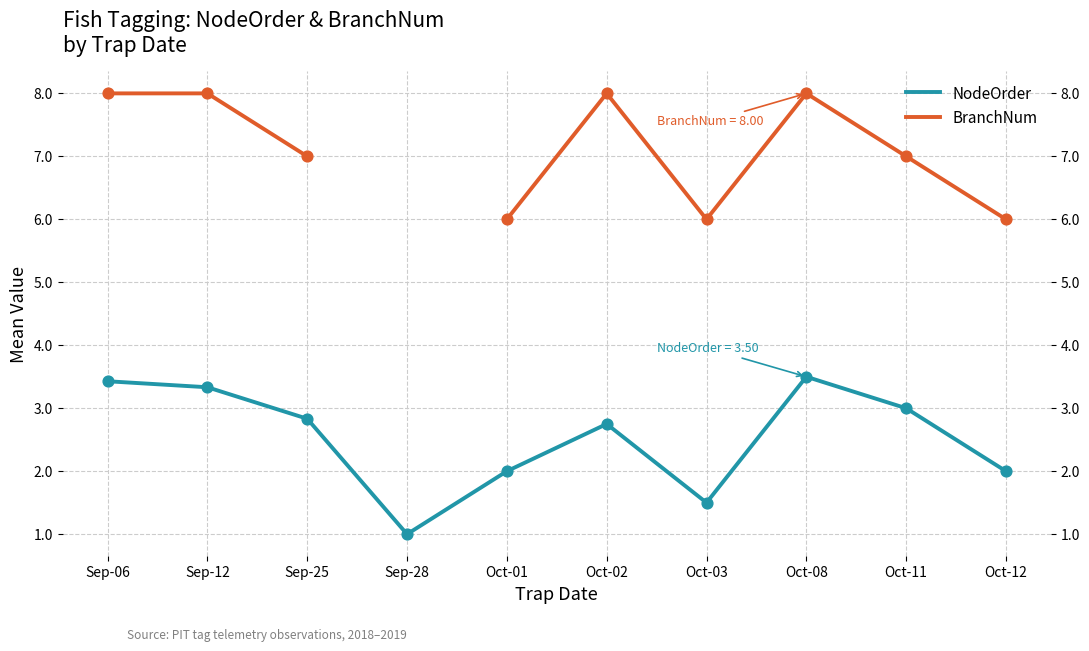

Is the value of NodeOrder at Oct-02 greater than the value of BranchNum at Sep-12?

No